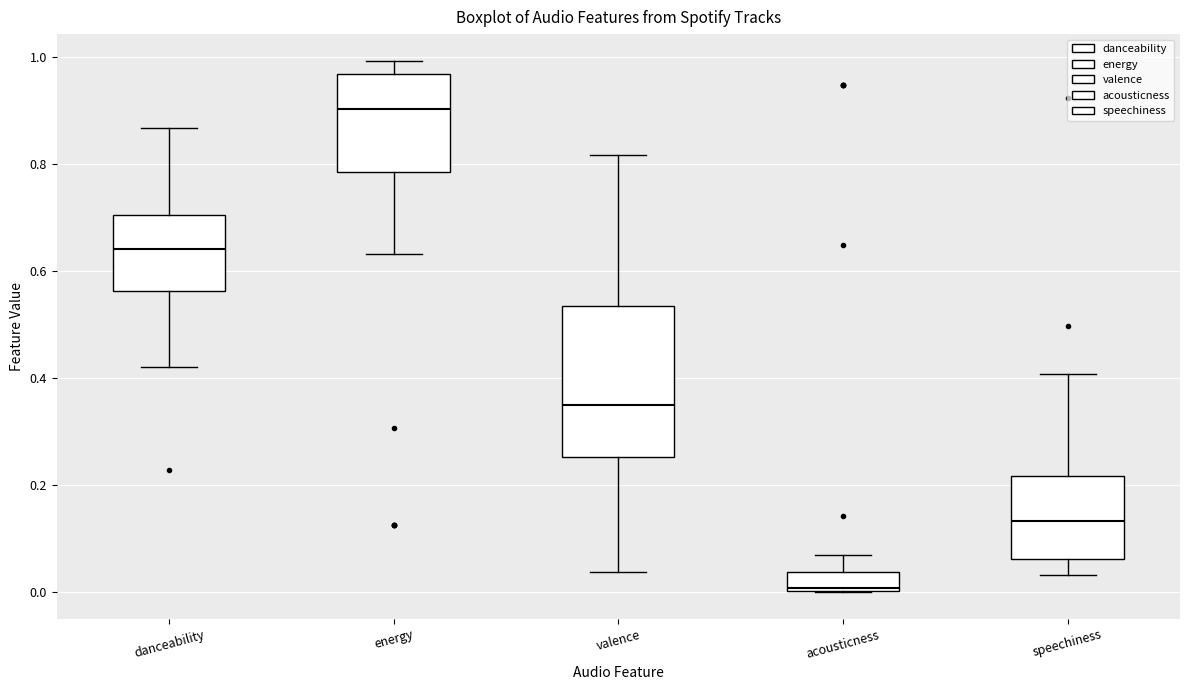

Where does the lower whisker of the box for energy end on the y-axis? The values are not printed on the chart, so give them approximately, as read against the axis.

0.64